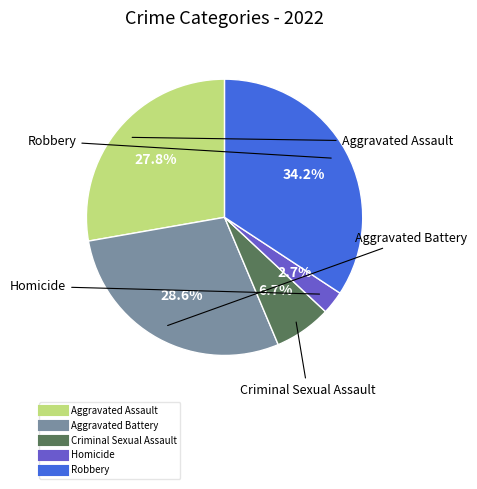

What is the largest slice in the pie chart?

Robbery